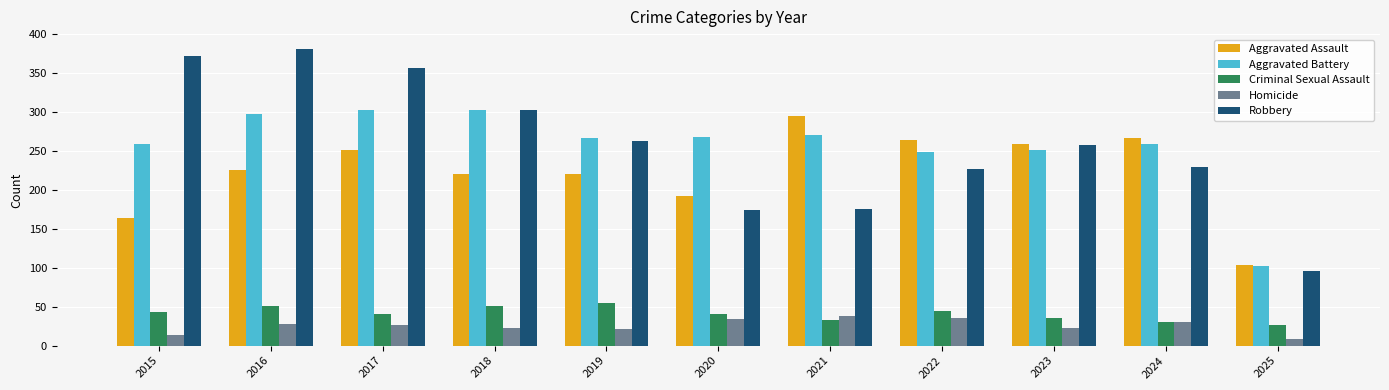

Which series has the largest range (max minus min)?

Robbery